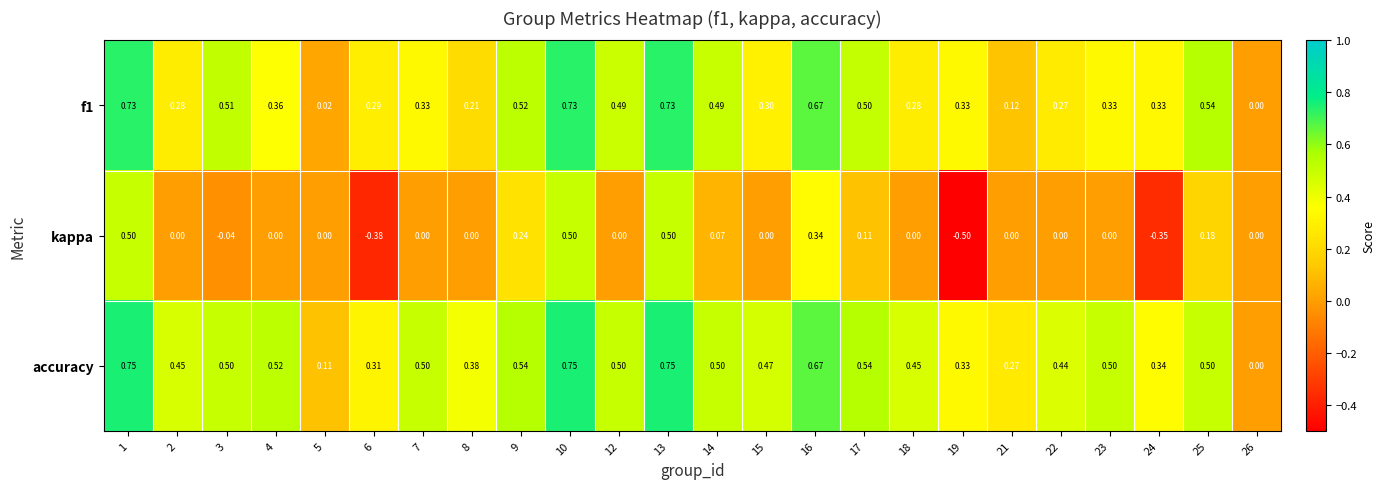

Is the value of f1 at 18 greater than the value of accuracy at 1?

No